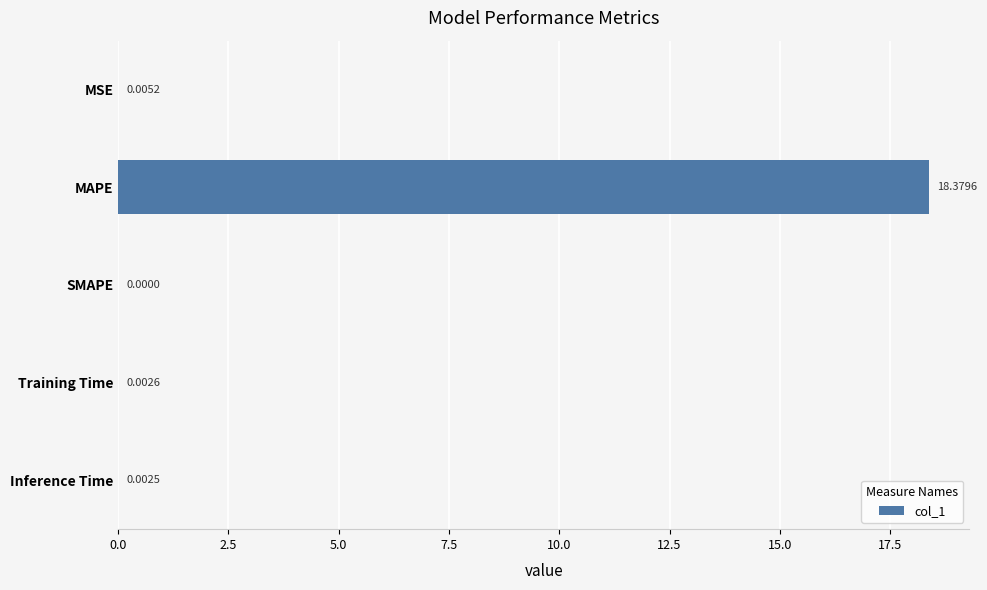

At which label is the value closest to 9?

MSE